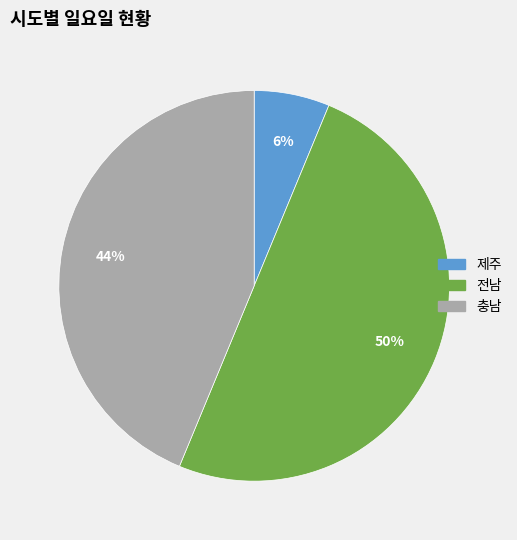

True or false: 제주 accounts for 15% of the total.

False